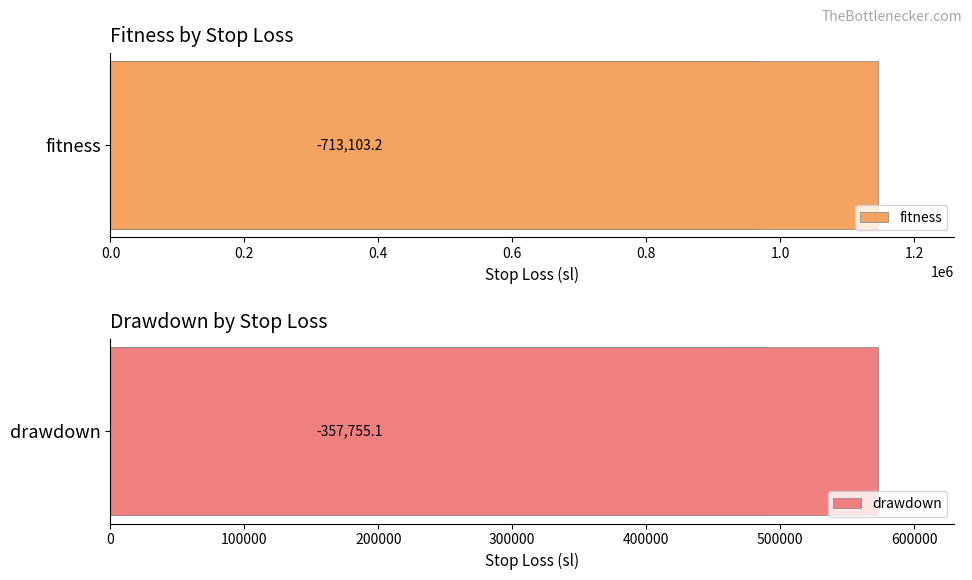

Does the chart contain any negative values?

No